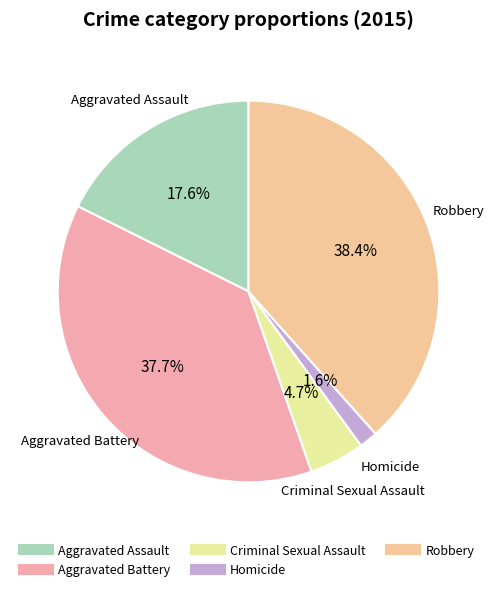

Rank the categories by value from lowest to highest.

Homicide, Criminal Sexual Assault, Aggravated Assault, Aggravated Battery, Robbery